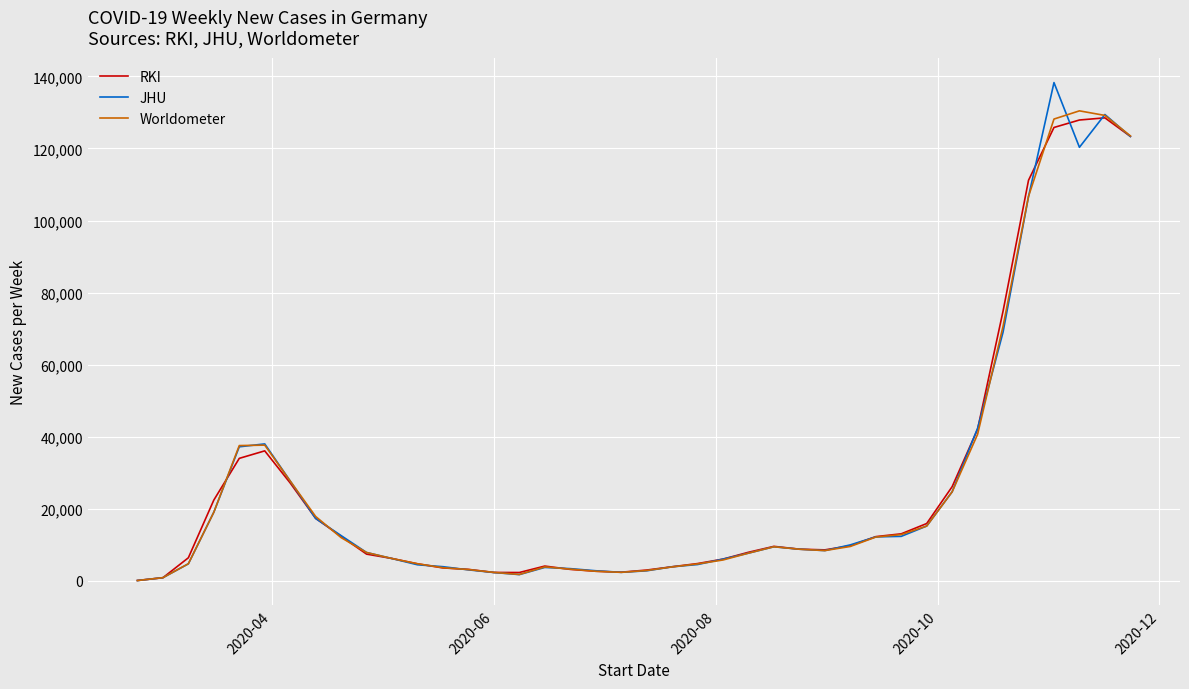

Which series has the largest range (max minus min)?

JHU